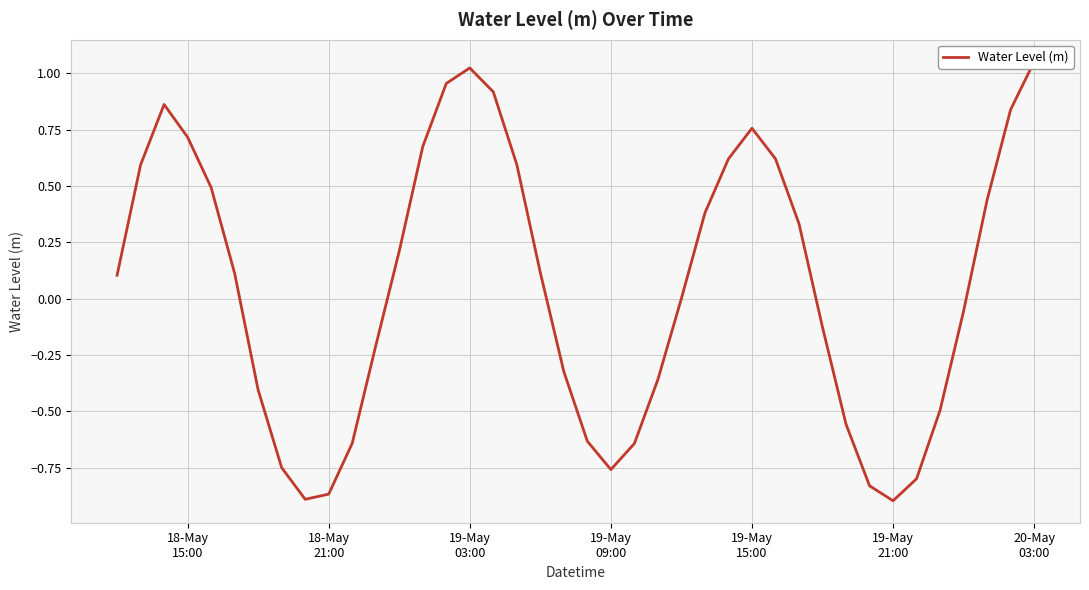

How many negative values are there?

18